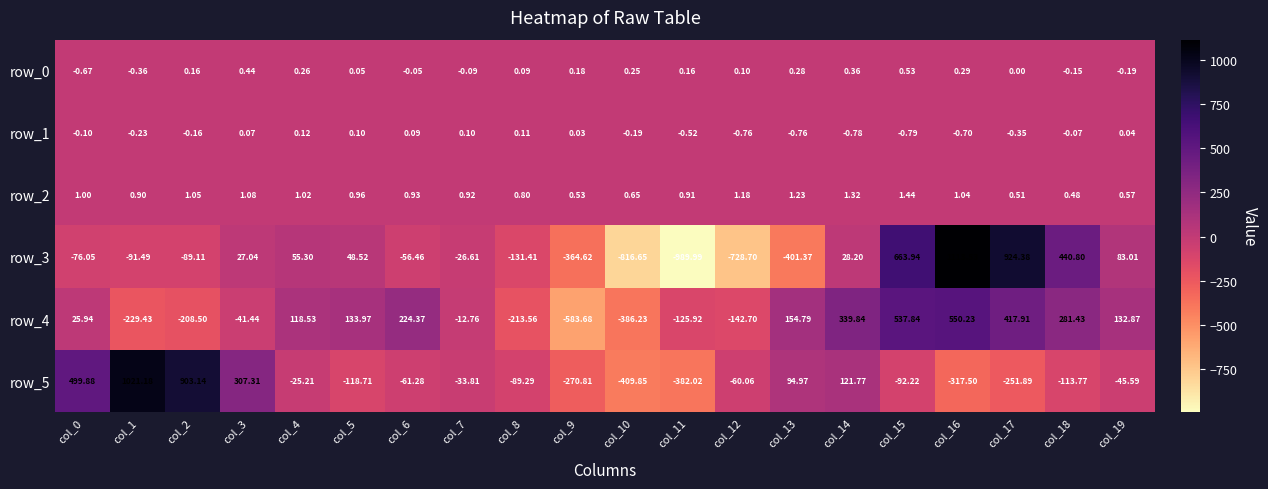

Is the value of row_2 at col_4 greater than the value of row_3 at col_13?

Yes